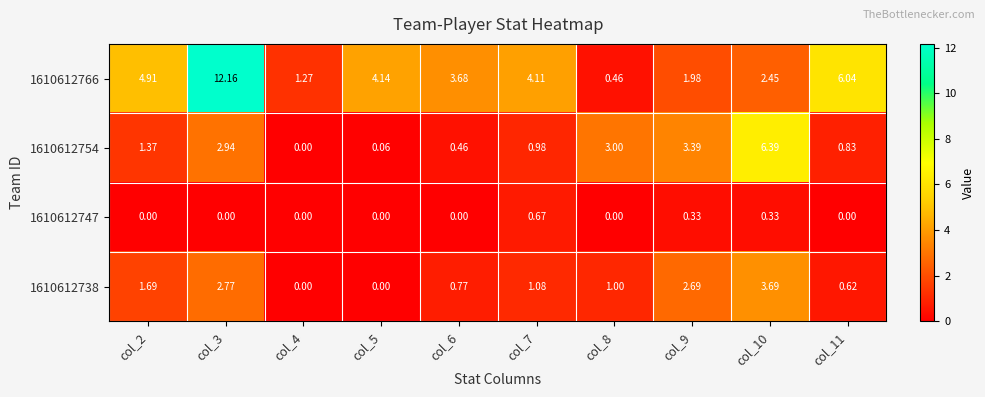

Is the value of 1610612754 at col_3 greater than the value of 1610612766 at col_5?

No